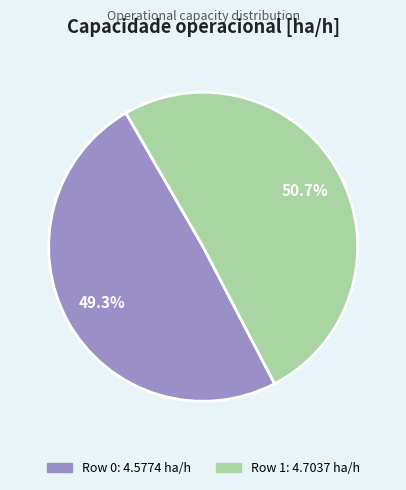

How many segments does this pie chart have?

2